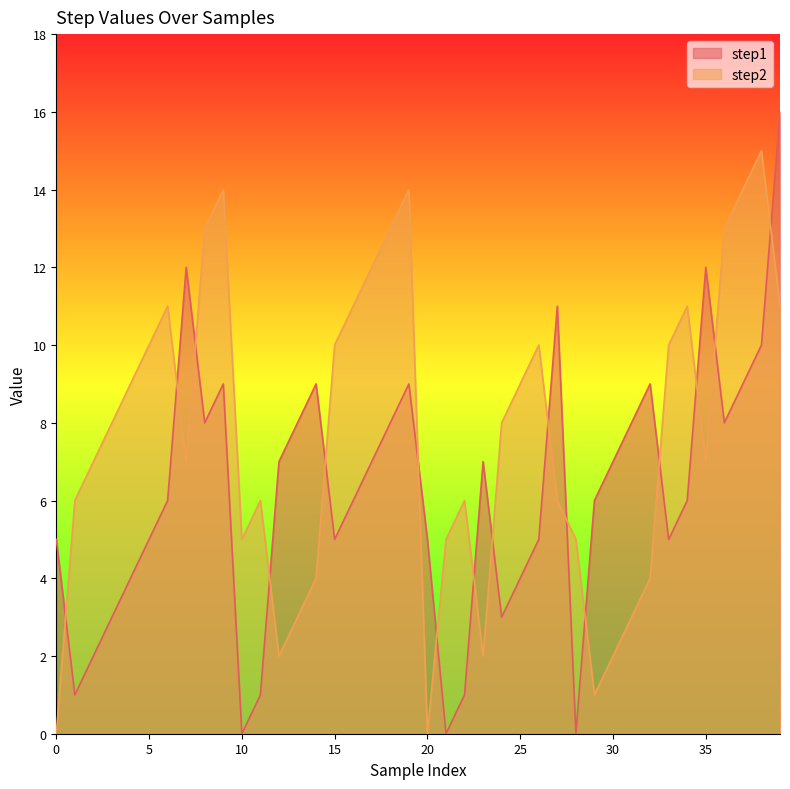

Which series has the largest range (max minus min)?

step1